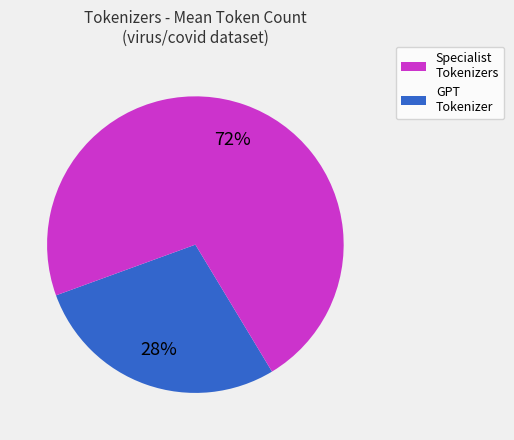

To the nearest percent, what is the difference between the largest and smallest slice percentages?

44%